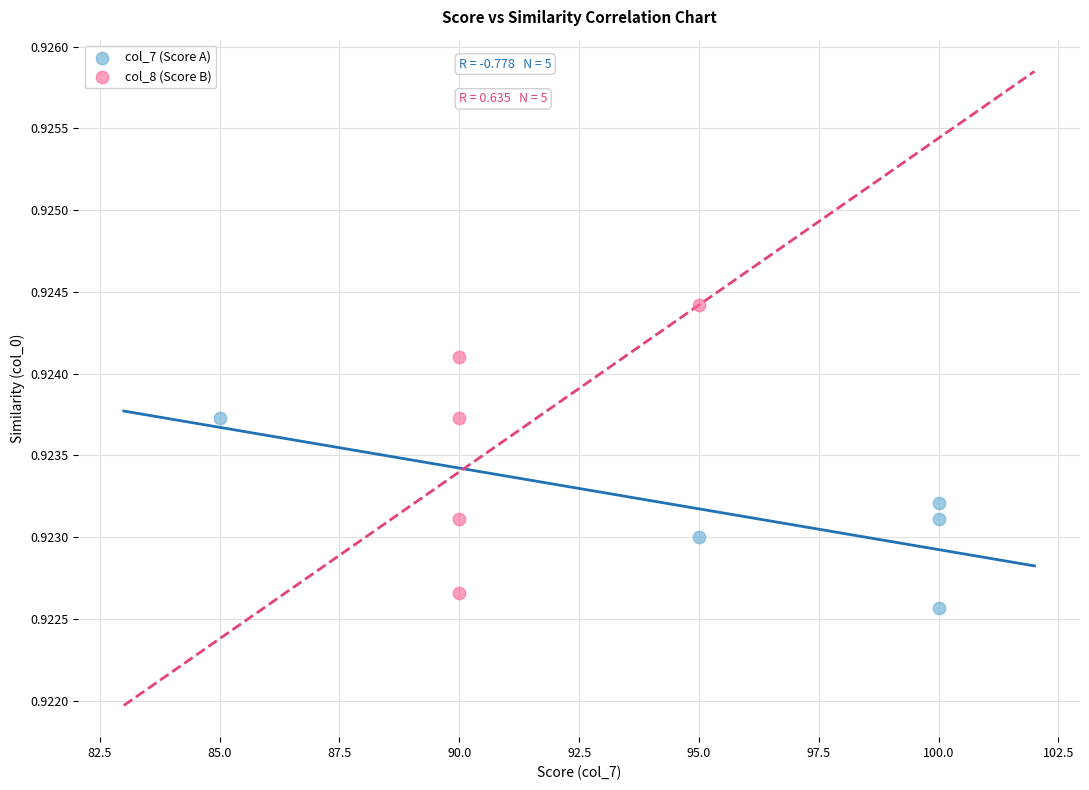

Which series has the largest Y range (max minus min)?

col_8 (Score B)